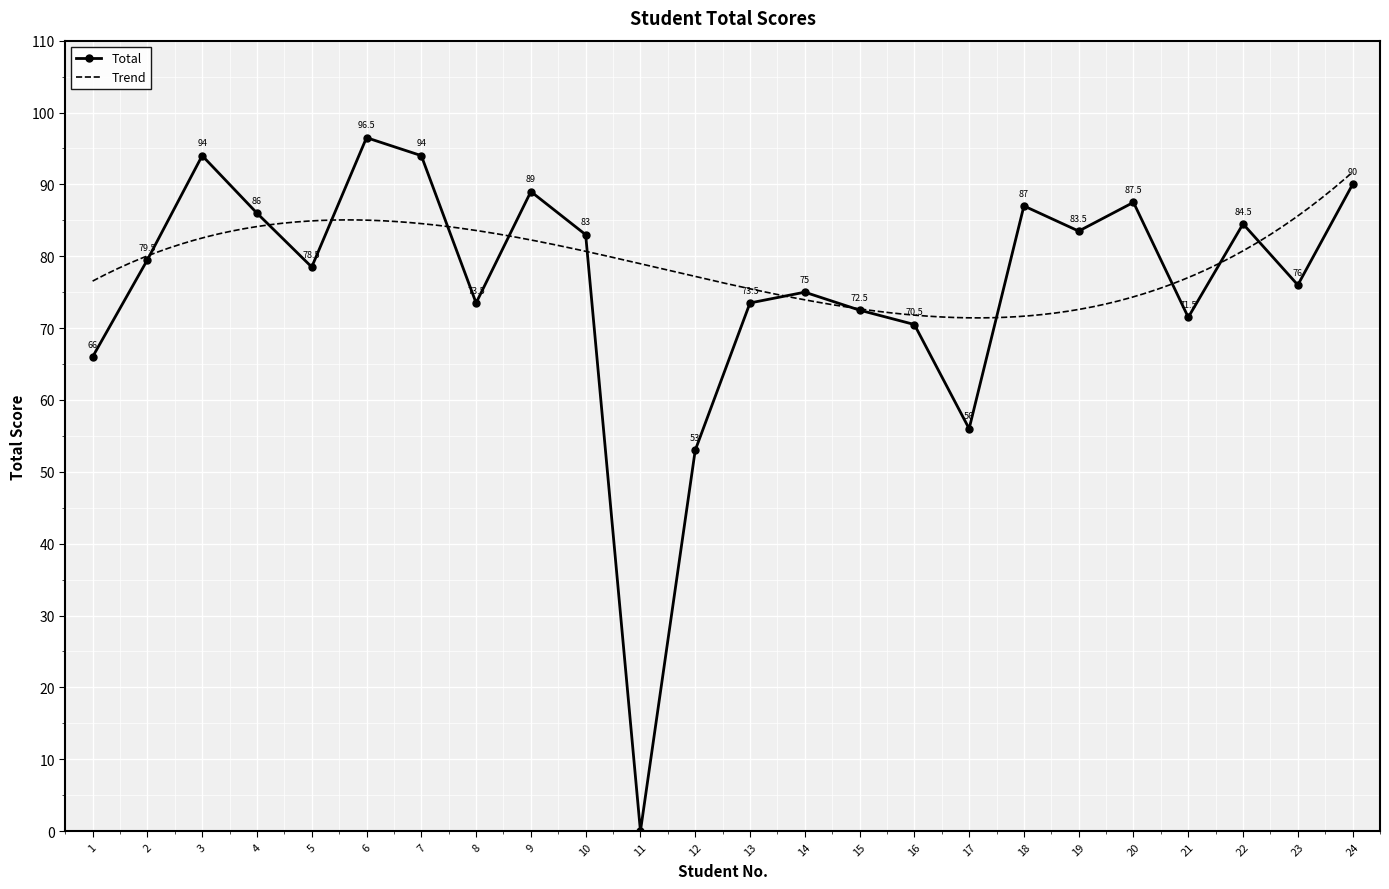

Which has a higher value, 24 or 9?

24